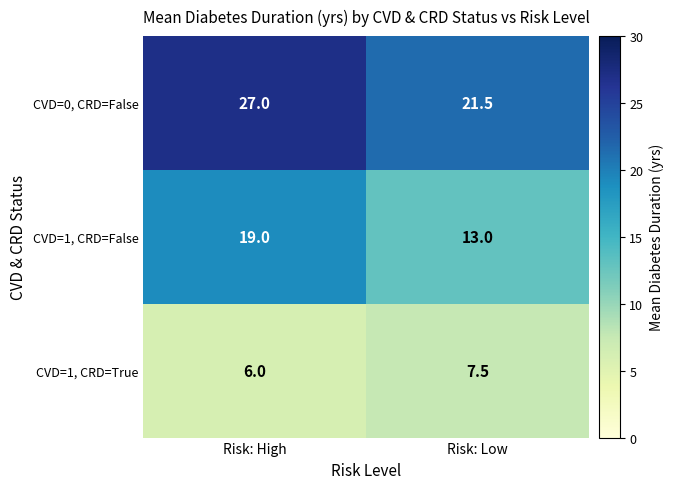

Which series has the largest total across all categories?

CVD=0, CRD=False